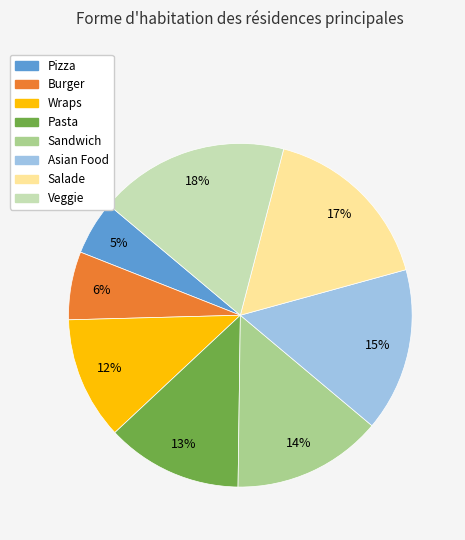

Is it true that Pizza is 1% of the pie?

False